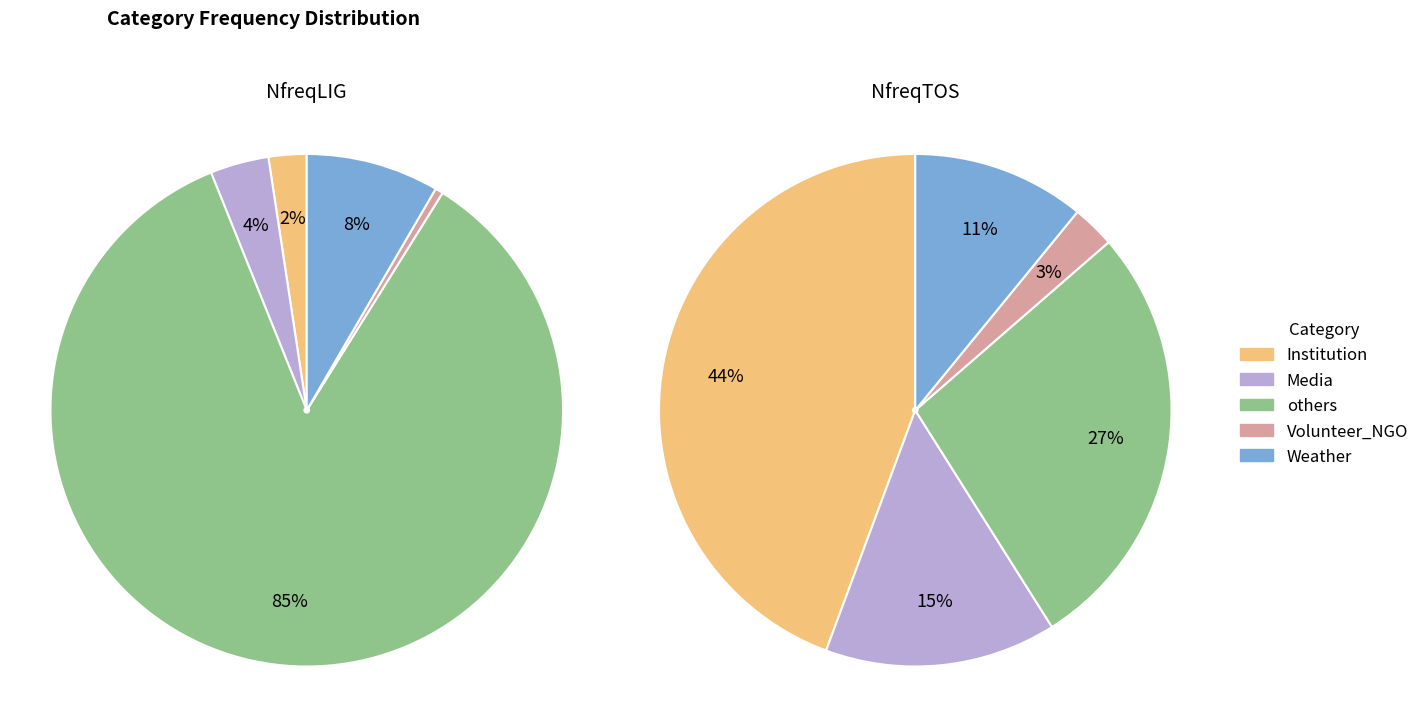

To the nearest percent, what percentage of the pie is others?

36%